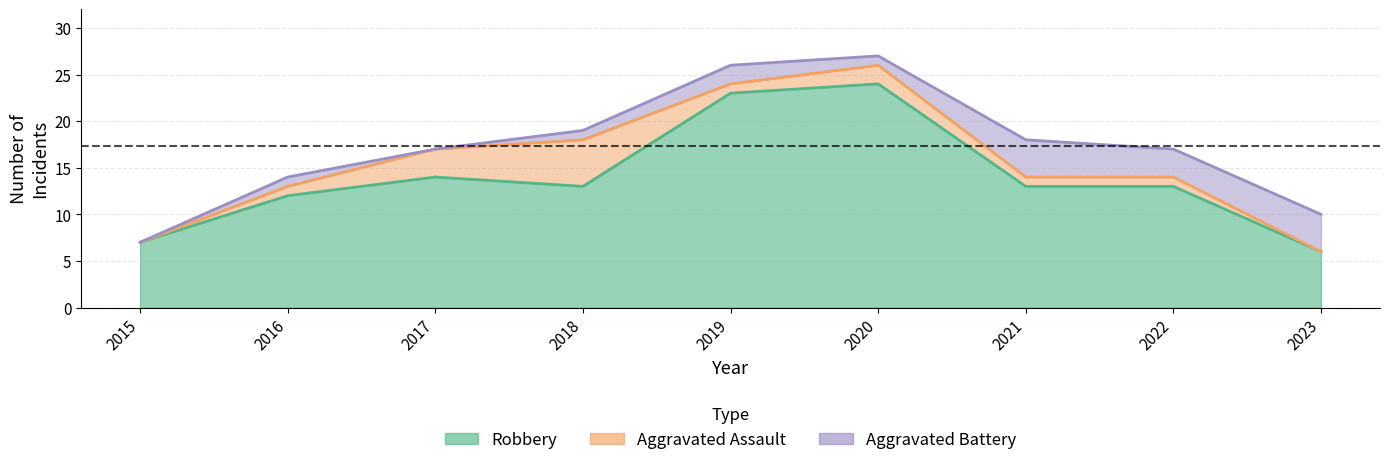

What is the difference between the second highest and minimum values in the Robbery series?

17